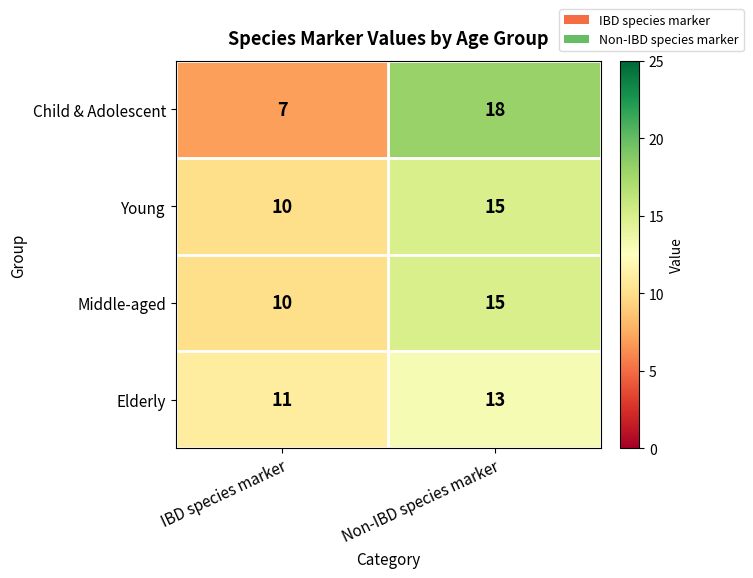

What is the sum of the Middle-aged values at IBD species marker and Non-IBD species marker?

25